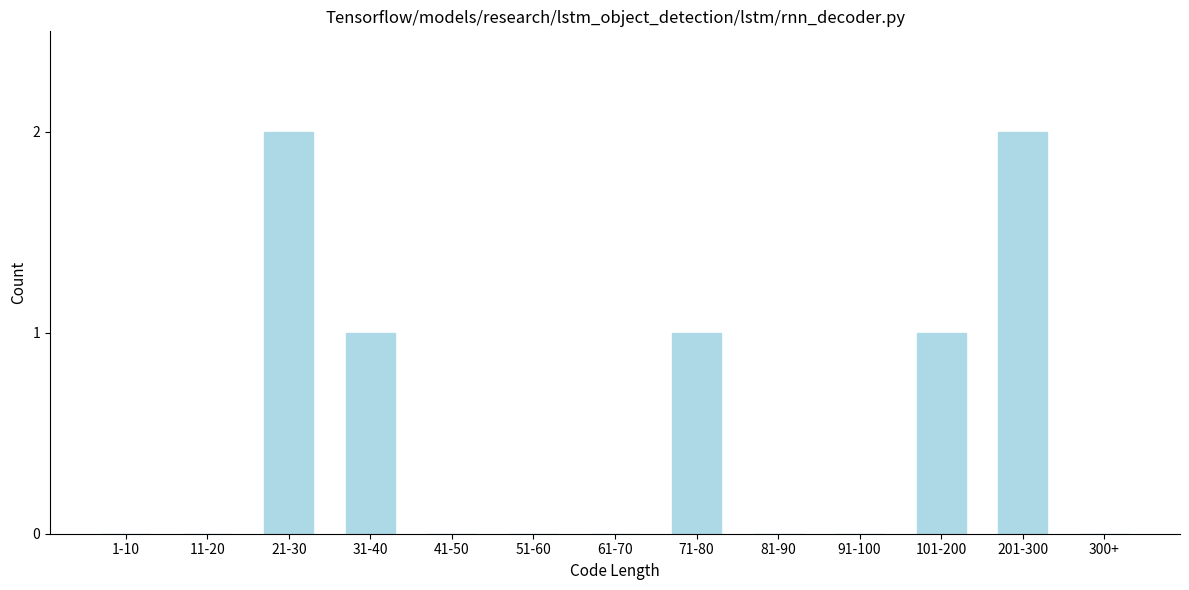

Reading right to left, transcribe all the data shown in this chart.

300+=0	201-300=2	101-200=1	91-100=0	81-90=0	71-80=1	61-70=0	51-60=0	41-50=0	31-40=1	21-30=2	11-20=0	1-10=0